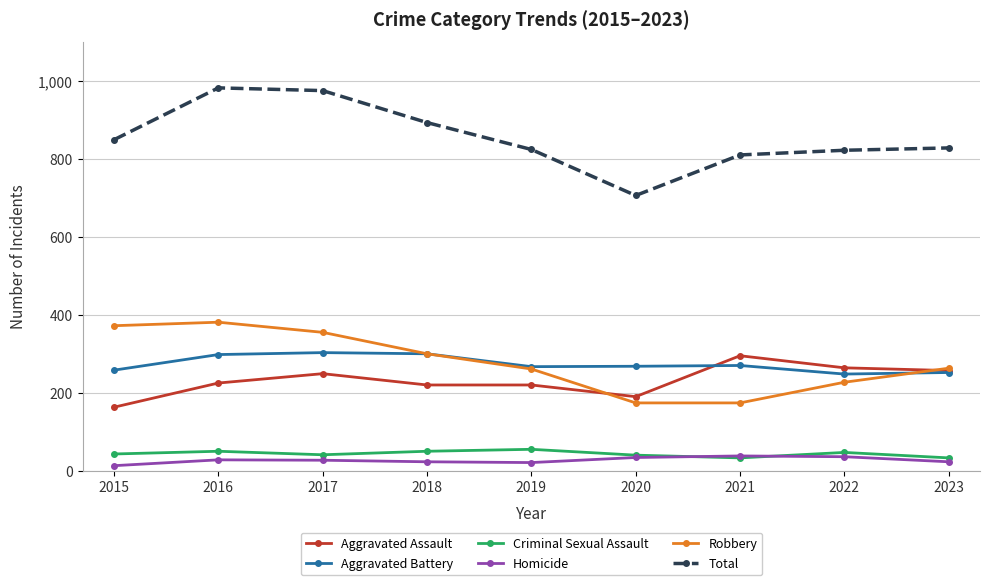

The value of Total at 2016 is 982. True or false?

True